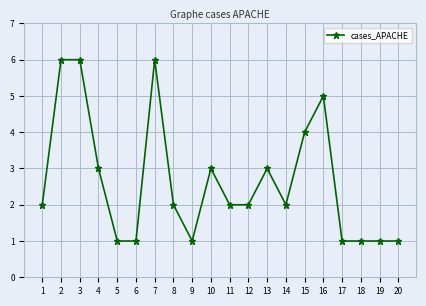

What is the average value?

3